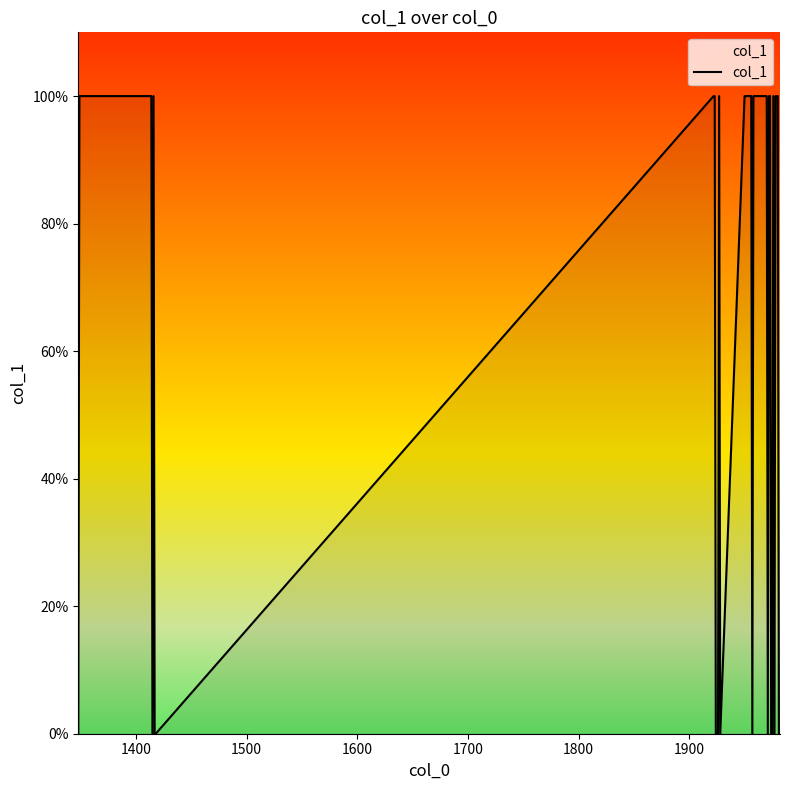

Reading right to left, list all the values displayed in this chart.

0	0	1	1	1	0	1	0	0	1	1	0	1	1	0	1	1	1	1	1	1	1	0	1	0	0	0	1	1	0	0	1	0	1	1	1	1	1	1	0